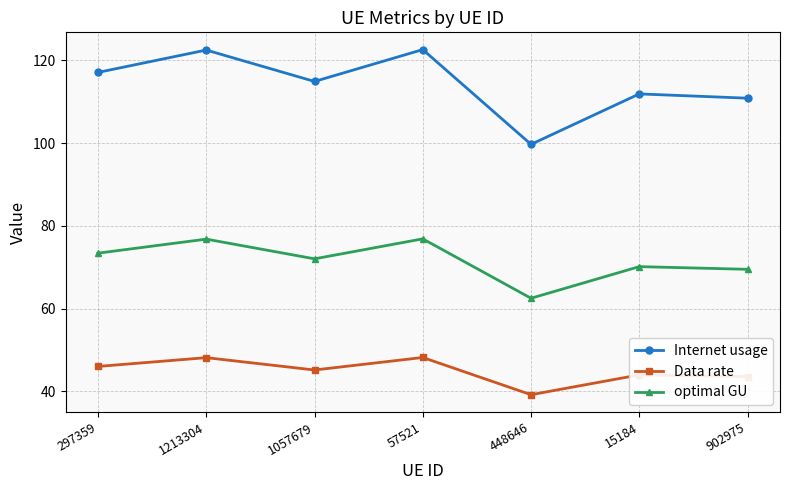

True or false: Internet usage and optimal GU cross at least once.

False